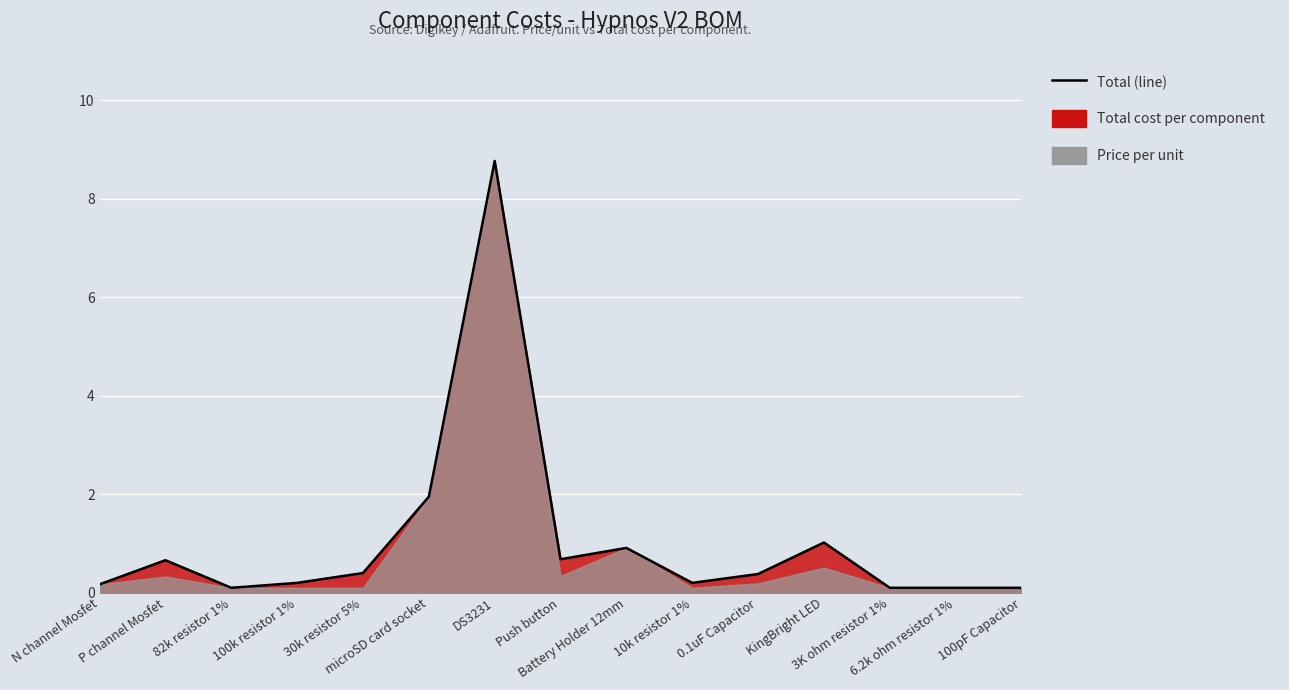

Approximately how many times larger is the value at 100k resistor 1% compared to microSD card socket?

0.1